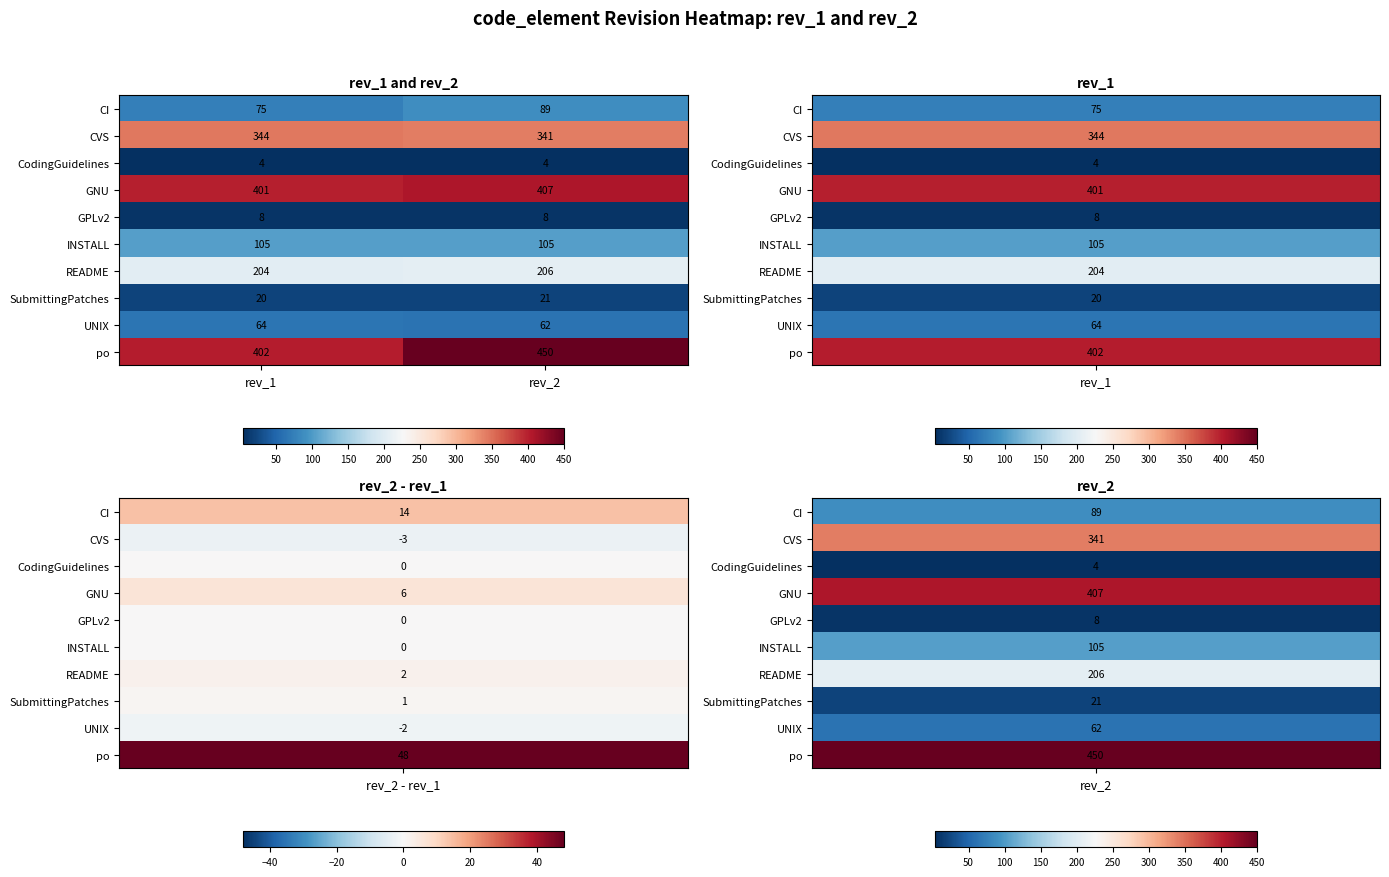

What is the sum of all INSTALL values?

210